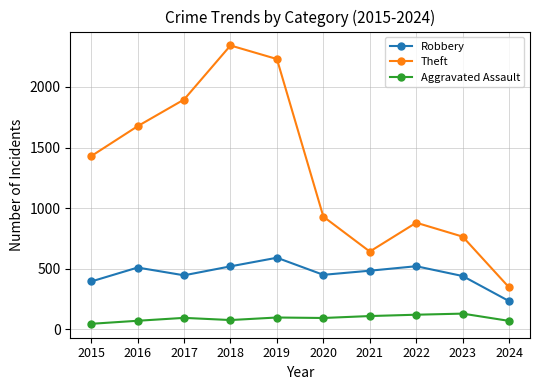

Count the number of categories in the chart.

10